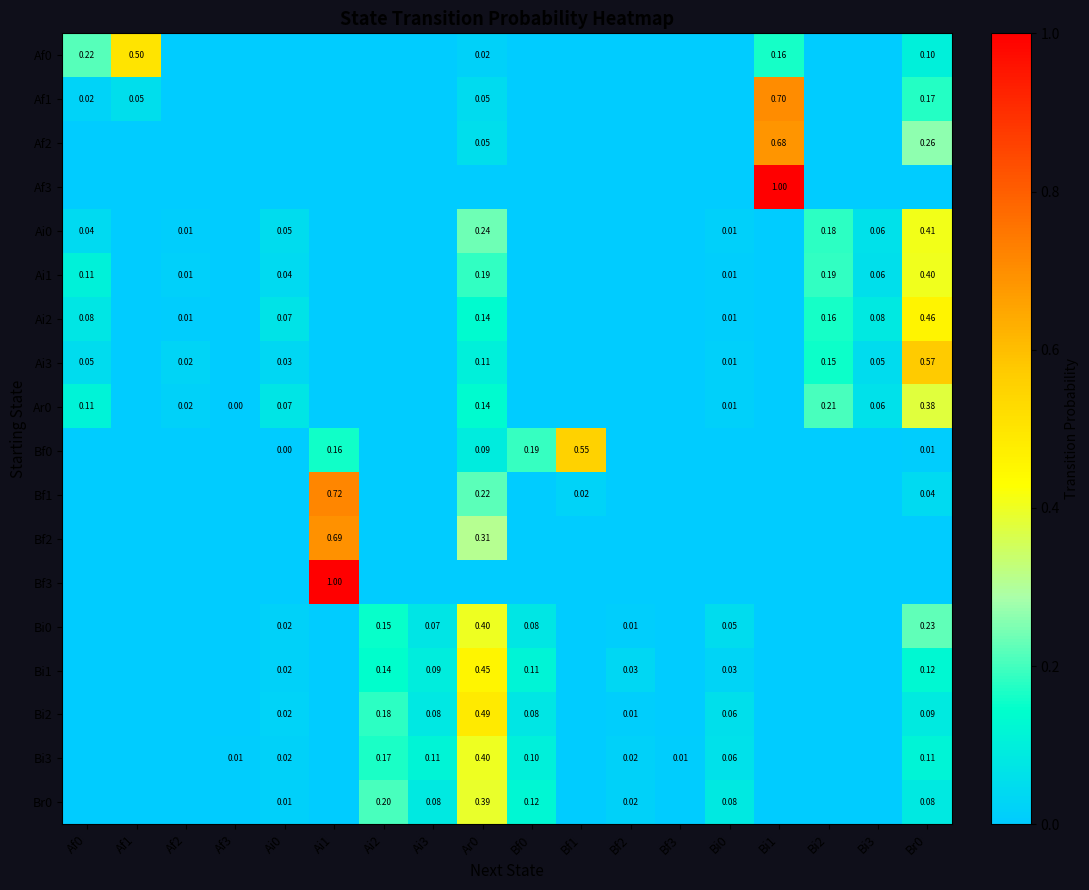

Rank the categories by Bf0 value from lowest to highest.

Af0, Af1, Af2, Af3, Ai2, Ai3, Bf2, Bf3, Bi0, Bi1, Bi2, Bi3, Ai0, Br0, Ar0, Ai1, Bf0, Bf1